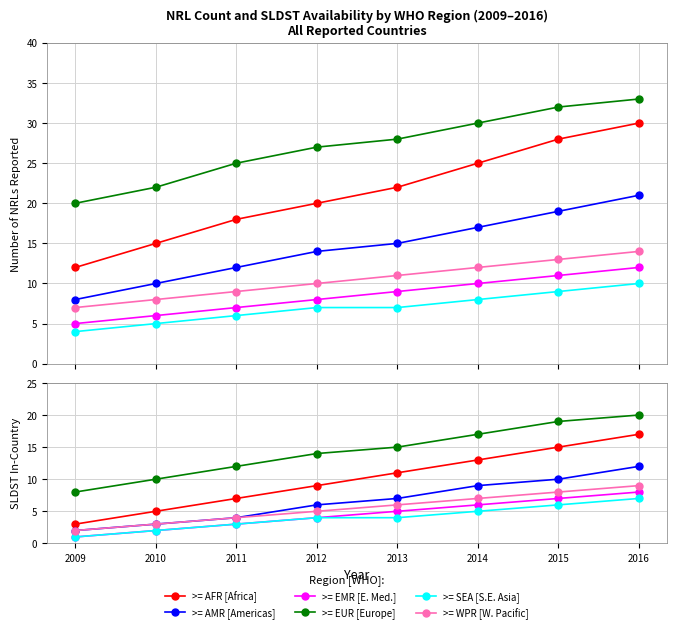

List the labels in order of >= SEA value, smallest first.

2009, 2010, 2011, 2012, 2013, 2014, 2015, 2016